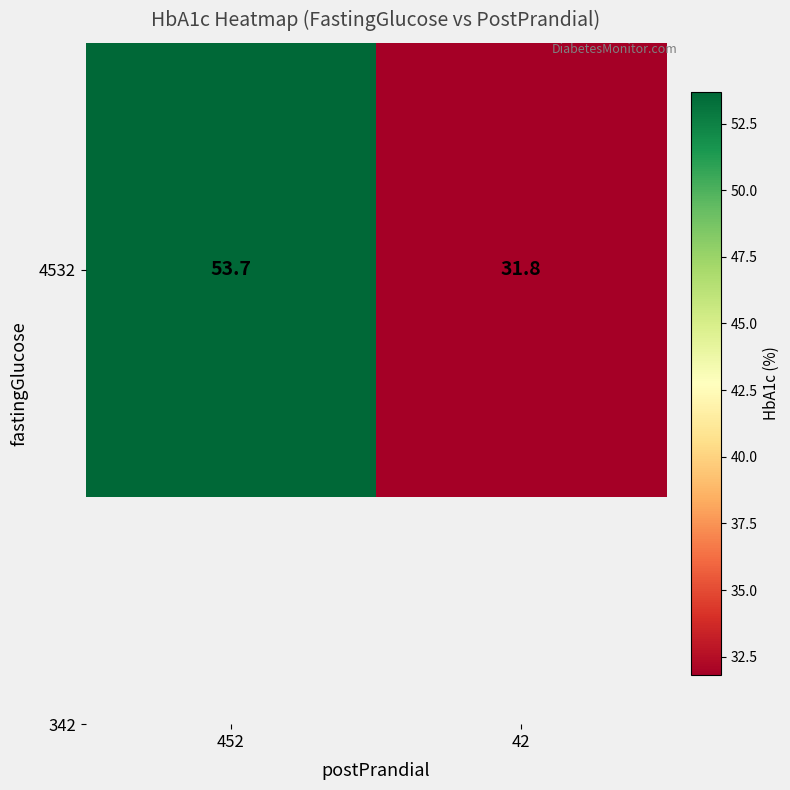

Rank the categories by value from lowest to highest.

42, 452